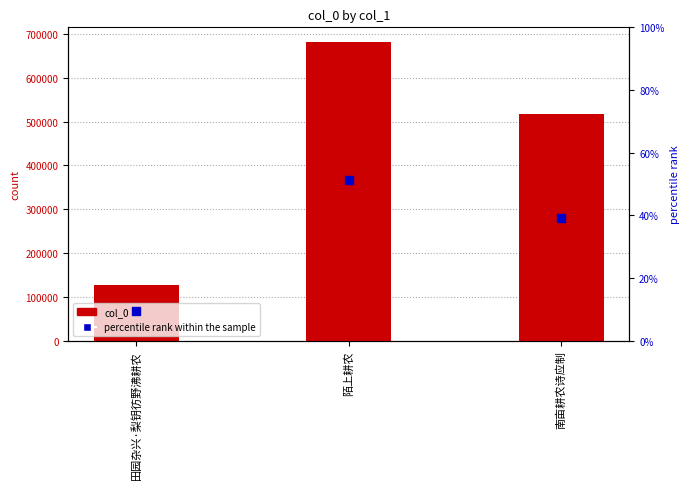

Which series contains the lowest Y value?

percentile rank within the sample